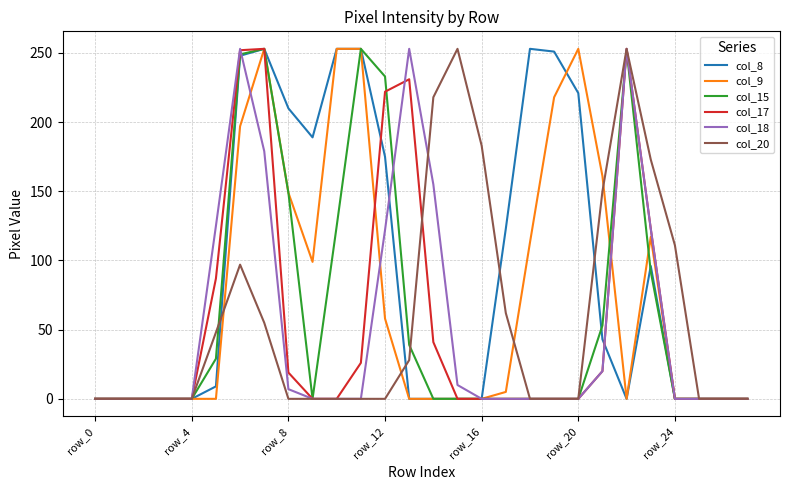

Which series has the largest total across all categories?

col_8